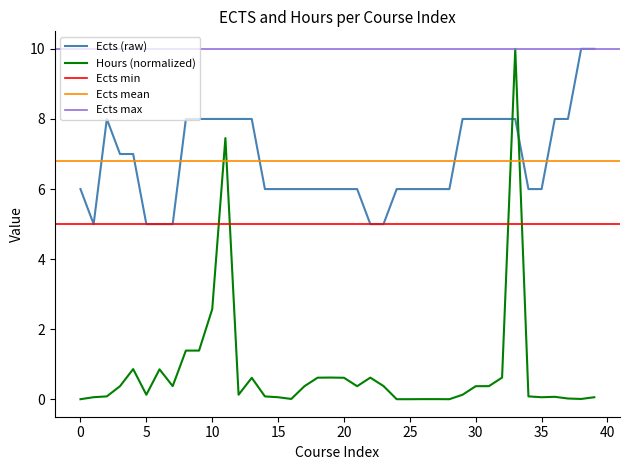

What is the highest value of the Hours (normalized) series?

10.0